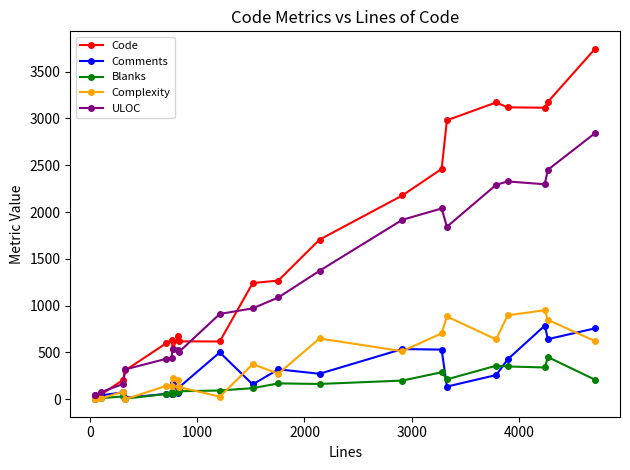

Reading right to left, what are all the values shown in this chart?

Code: 3744	3178	3115	3119	3171	2981	2461	2177	1705	1268	1241	617	618	676	539	634	599	308	205	53	16	18
Comments: 757	642	786	425	258	135	530	536	272	319	158	500	125	69	172	51	57	15	73	42	27	28
Blanks: 208	450	339	350	358	212	288	199	163	169	118	93	85	79	60	75	56	6	29	12	6	3
Complexity: 621	847	951	896	639	884	704	513	649	273	374	27	131	208	228	143	143	0	81	9	3	3
ULOC: 2843	2452	2297	2327	2291	1843	2038	1917	1372	1087	971	911	503	530	537	438	432	319	162	78	42	46